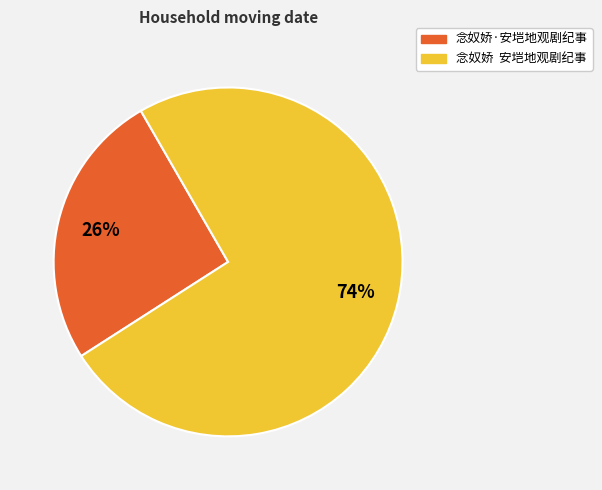

To the nearest percent, what is the combined percentage of 念奴娇 安垲地观剧纪事 and 念奴娇·安垲地观剧纪事?

100%